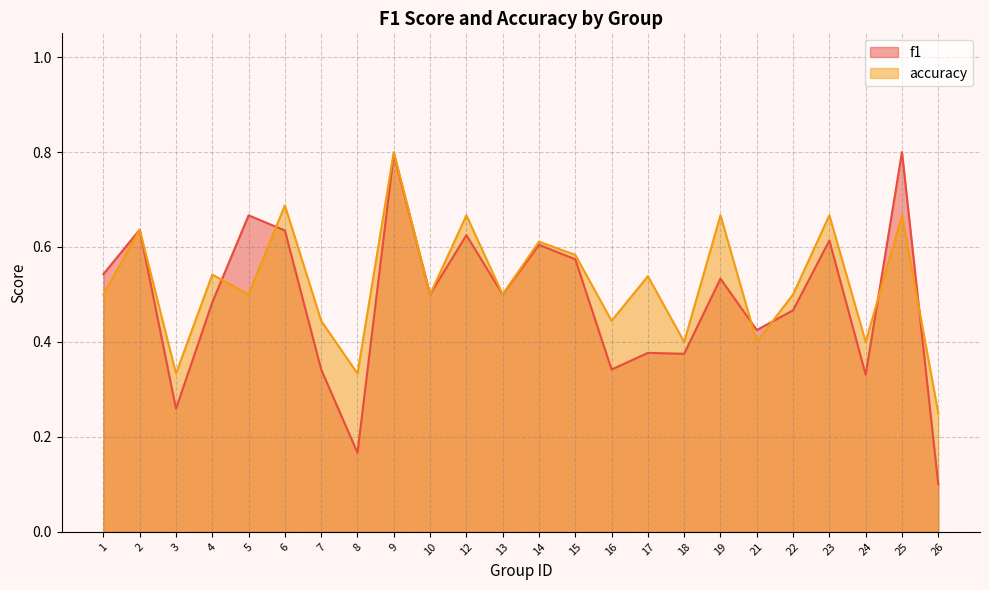

Which series ends up on top after the final intersection of f1 and accuracy?

accuracy